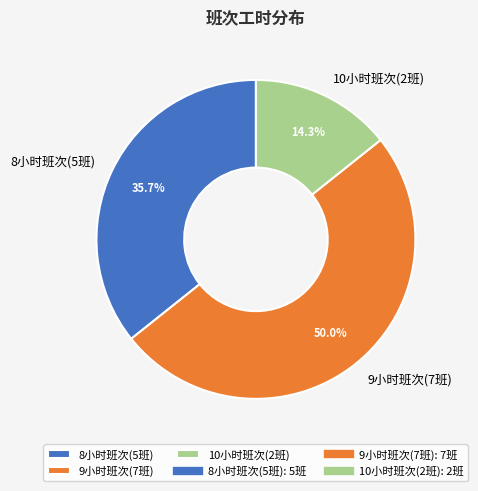

Approximately how many times larger is the value at 8小时班次(5班) compared to 10小时班次(2班)?

2.5